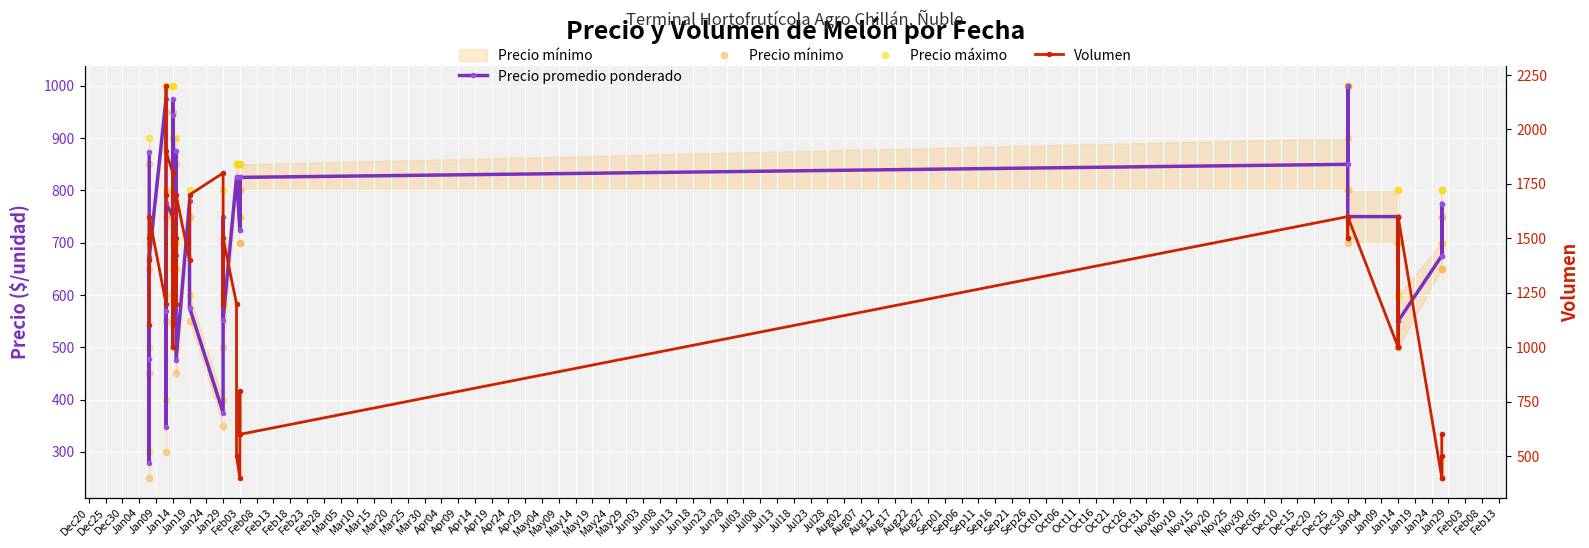

Which series contains the lowest Y value?

Precio mínimo